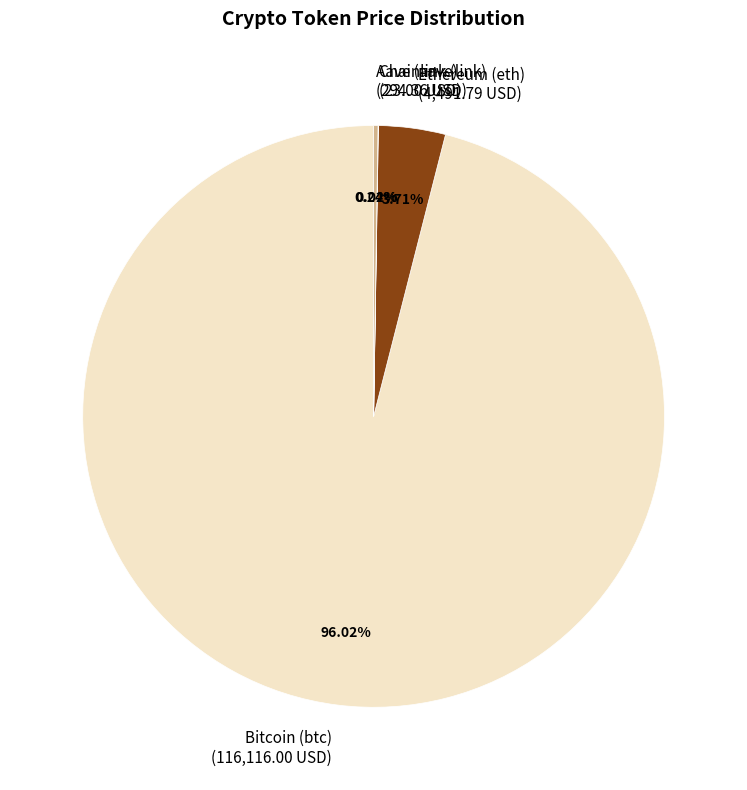

True or false: Bitcoin (btc) accounts for 96% of the total.

True